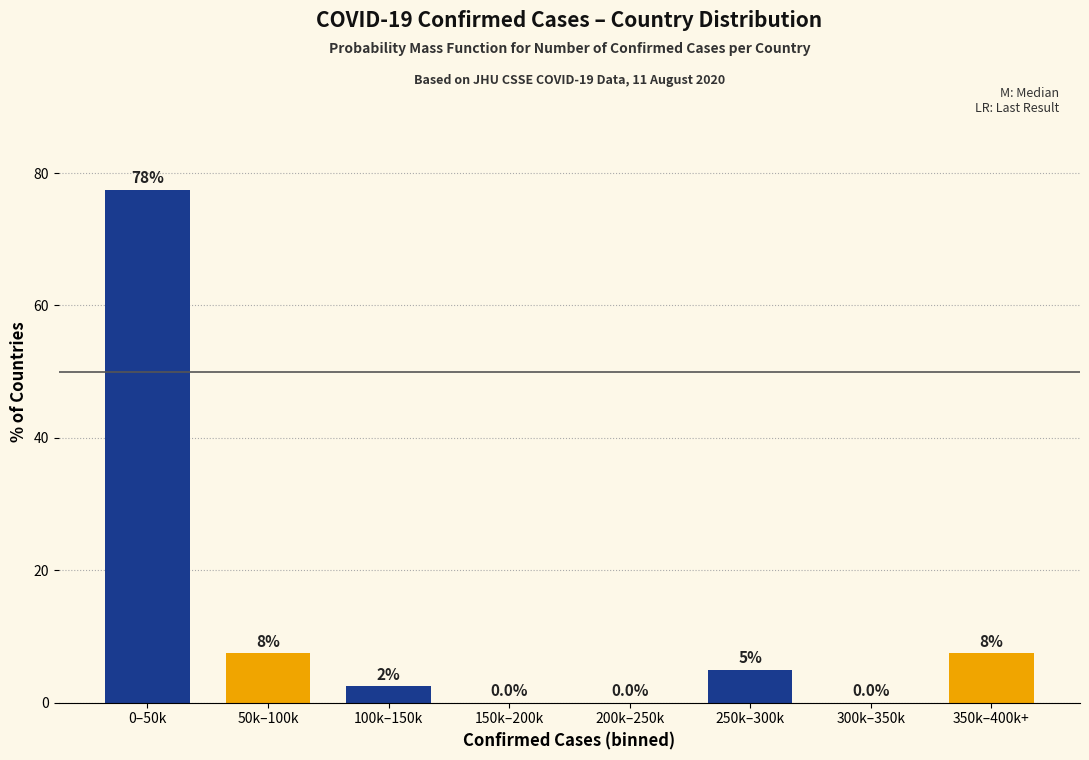

Reading right to left, transcribe all the data shown in this chart.

350k–400k+=7.5	300k–350k=0.0	250k–300k=5.0	200k–250k=0.0	150k–200k=0.0	100k–150k=2.5	50k–100k=7.5	0–50k=77.5